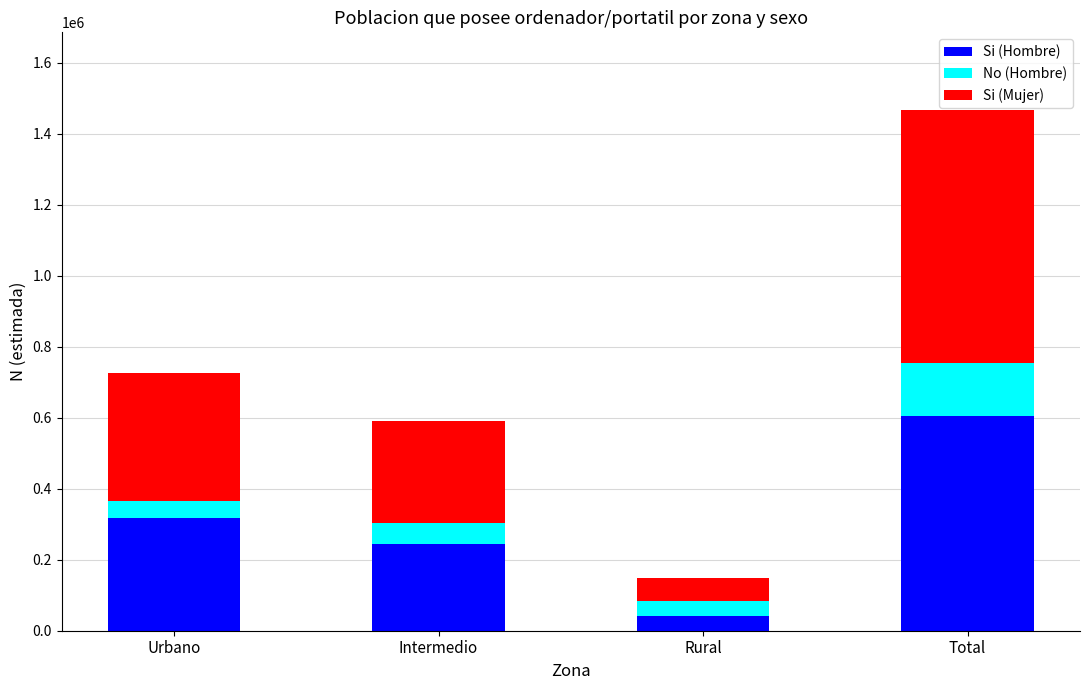

What is the minimum value for Si (Hombre)?

42676